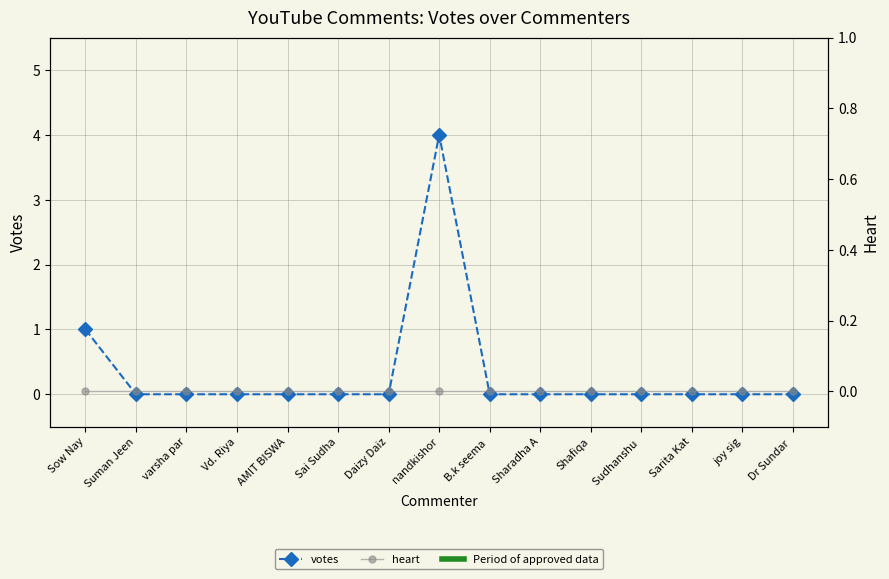

Does the chart have visible grid lines?

Yes